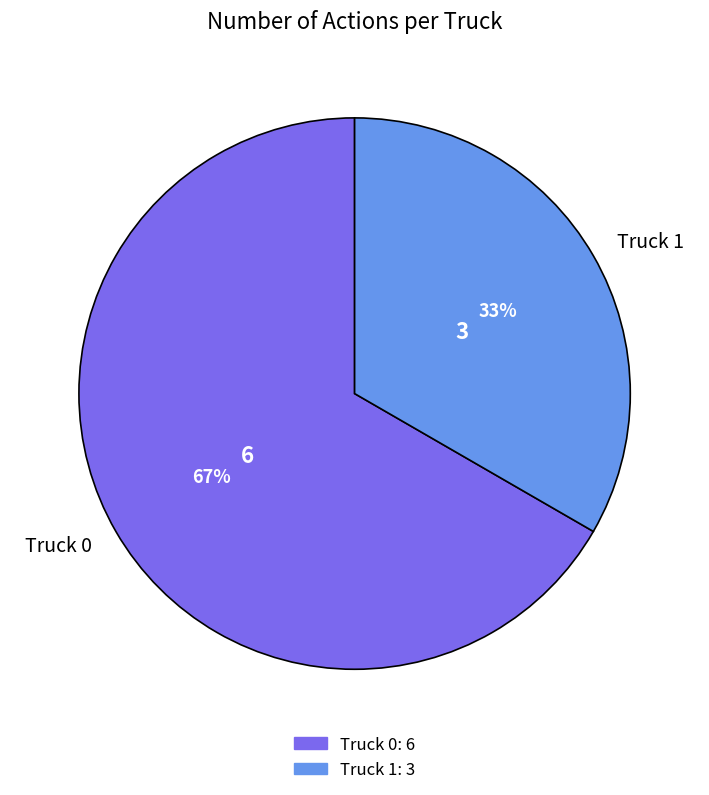

What is the largest slice in the pie chart?

Truck 0